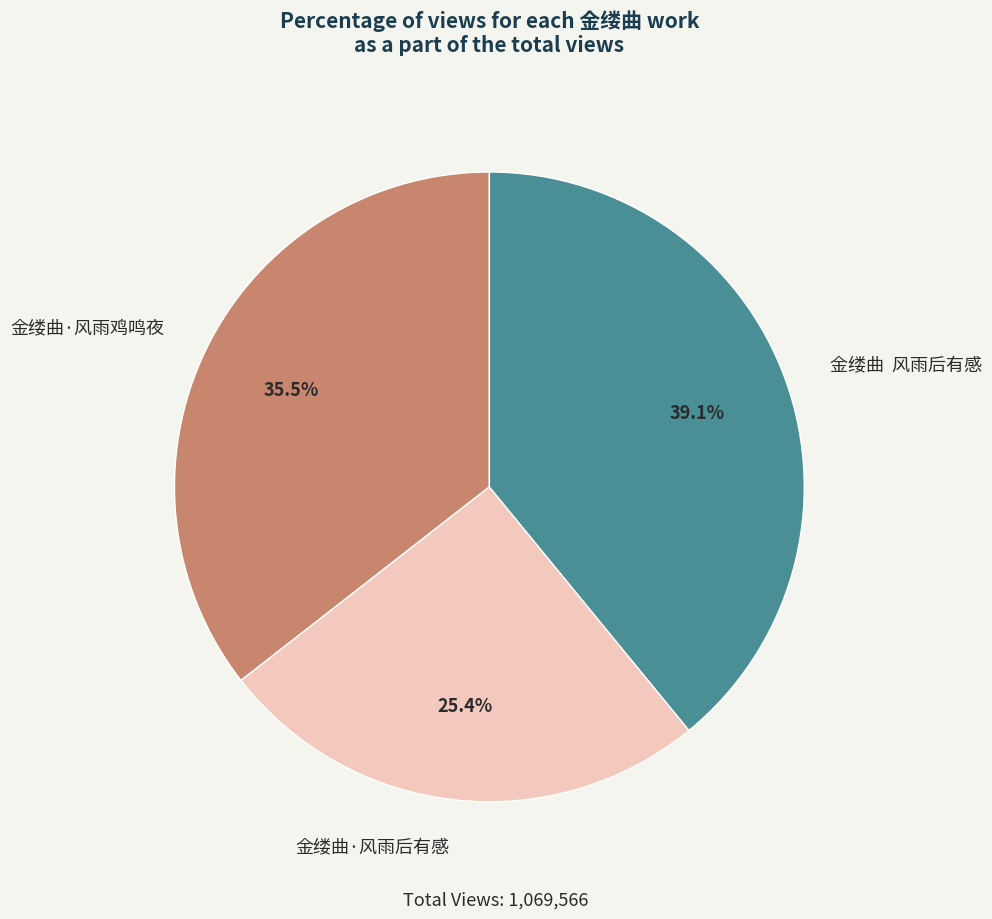

Between 金缕曲·风雨鸡鸣夜 and 金缕曲 风雨后有感, which is larger?

金缕曲 风雨后有感